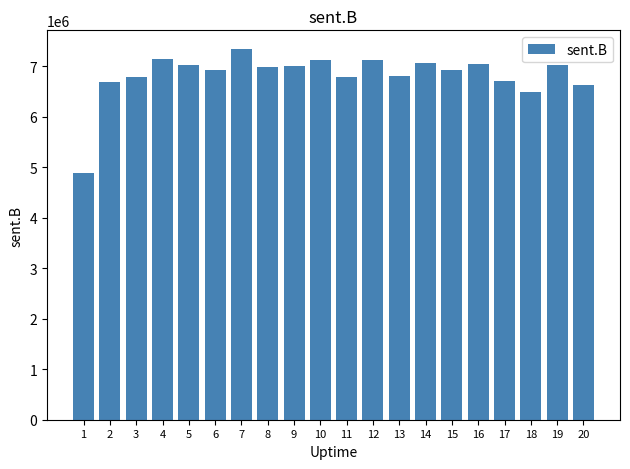

What is the change in value from 18 to 20?

+137261